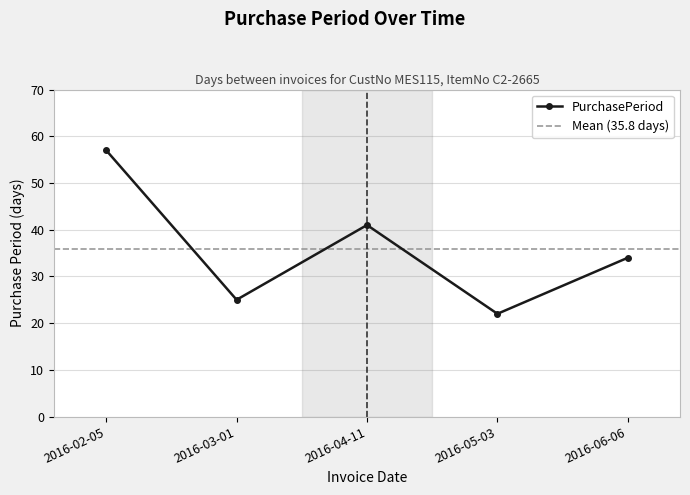

The chart shows a value of 36 at 2016-02-05. True or false?

False